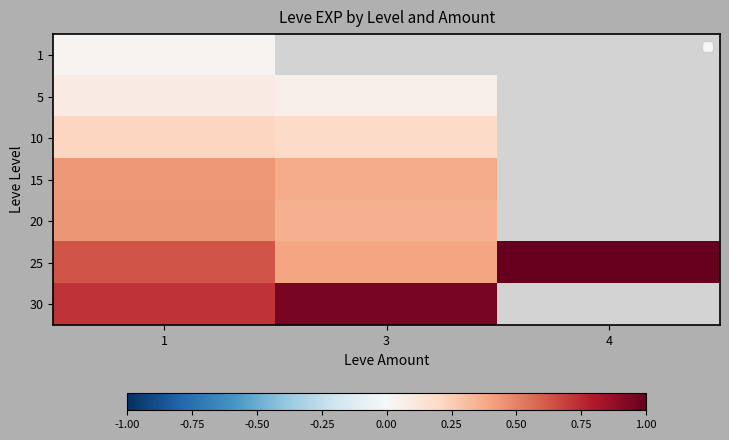

Which label corresponds to the largest value in the chart?

4